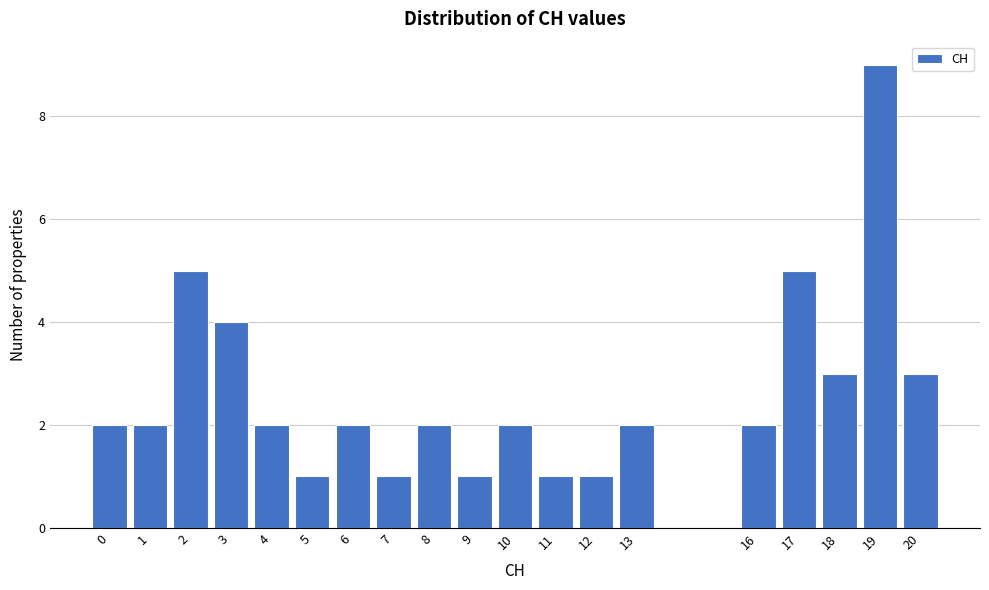

Reading left to right, transcribe all the data shown in this chart.

2	2	5	4	2	1	2	1	2	1	2	1	1	2	2	5	3	9	3